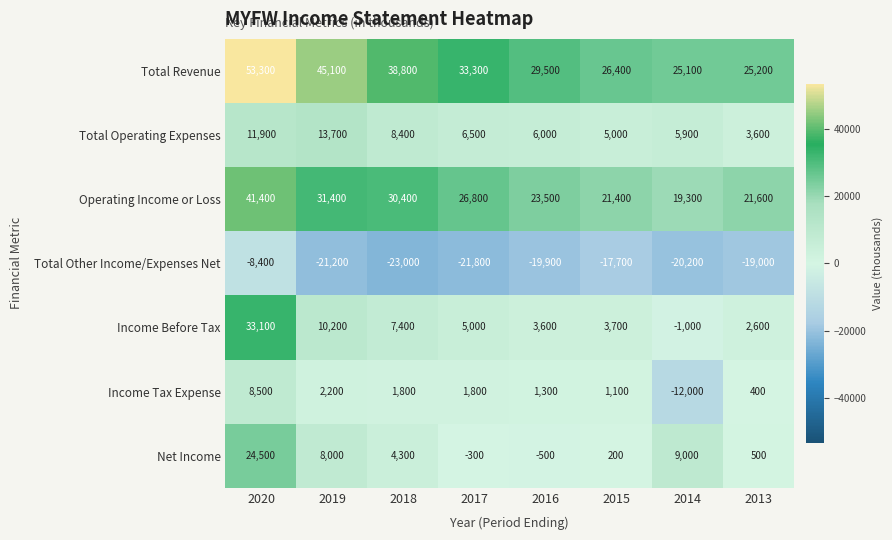

At which category does the chart reach its peak across all series?

2020